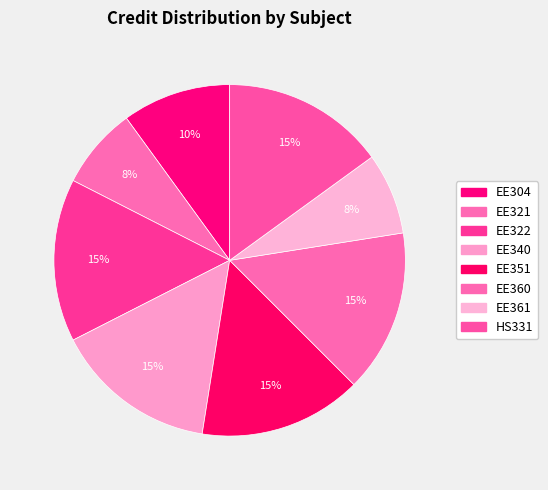

What is the total percentage of EE351 and EE360?

30.0%